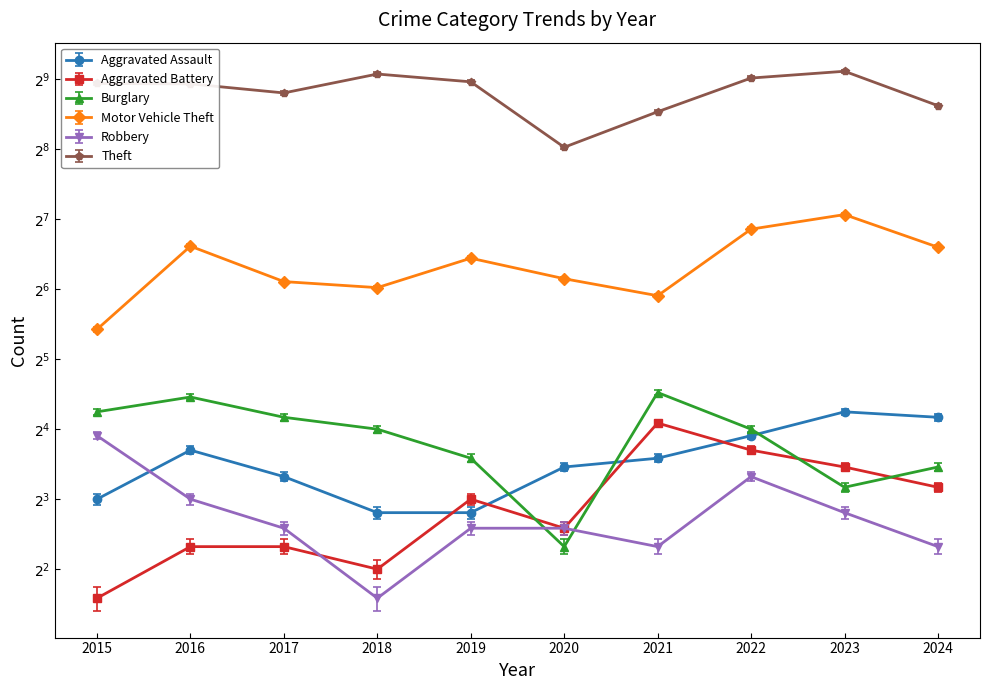

True or false: Motor Vehicle Theft has a value of 71 at 2020.

True